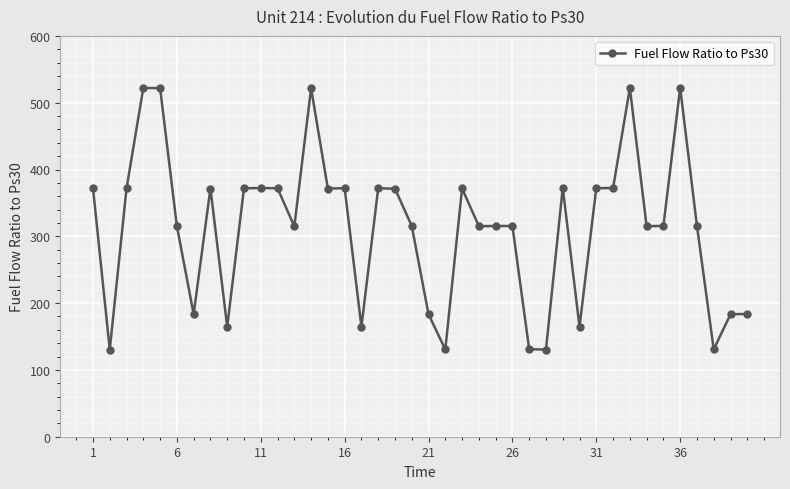

What is the maximum value shown in the chart?

522.2